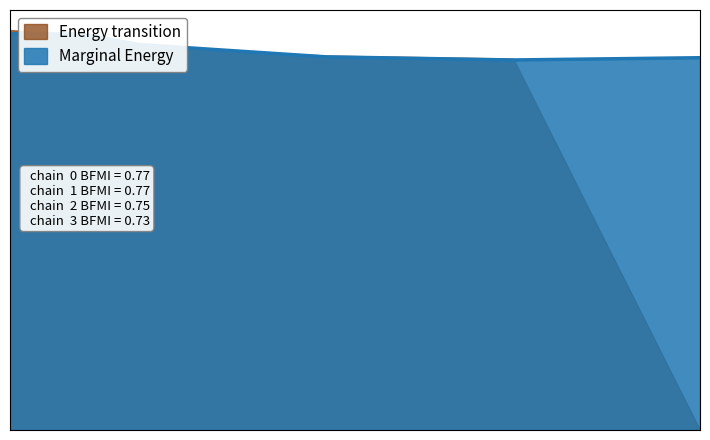

Does the chart display data point markers on the line(s)?

No